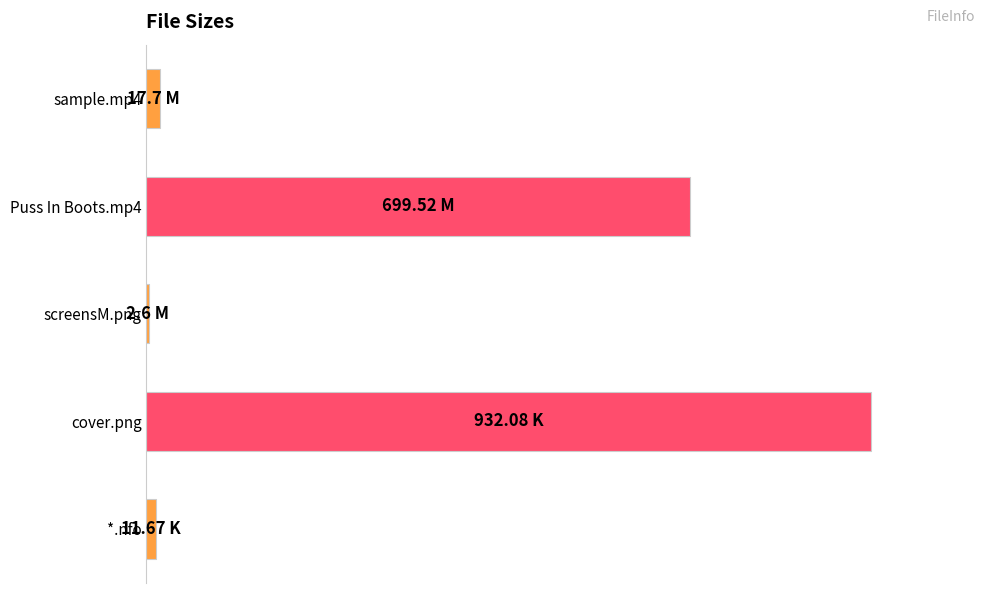

What is the minimum value shown in the chart?

0.3